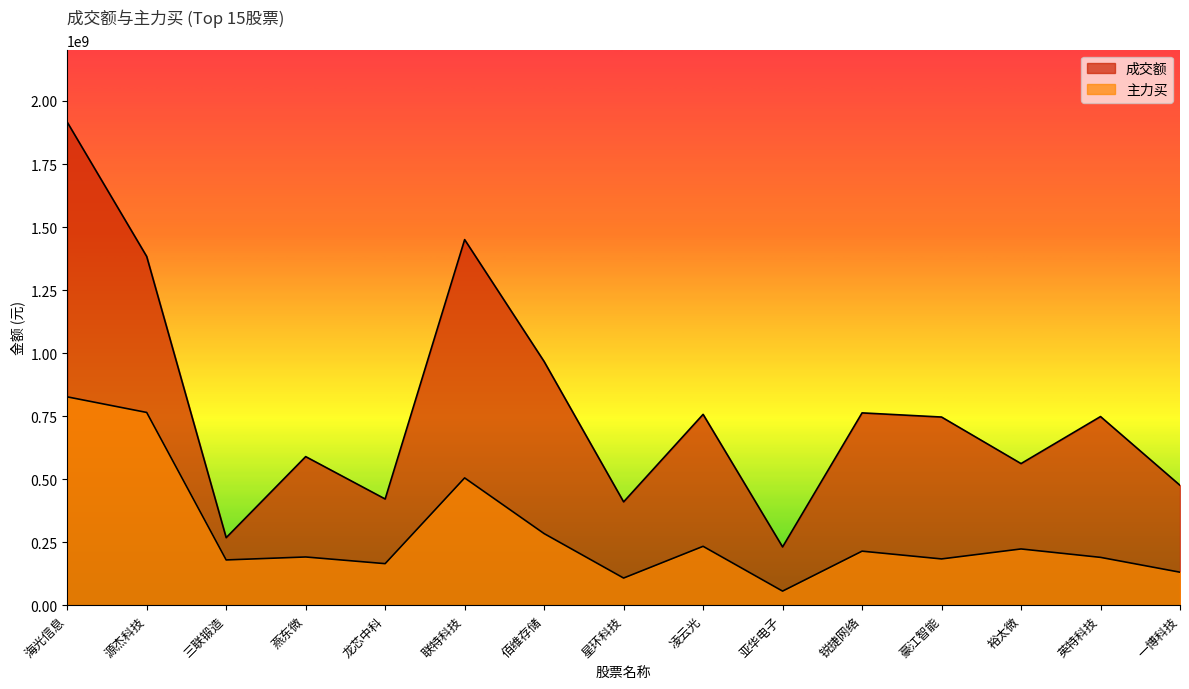

How many data points in 成交额 are above 746300631?

7